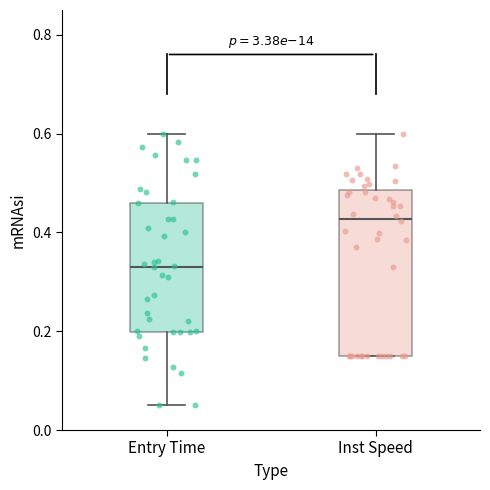

Reading left to right, read every box against the y-axis: the position of its median line, the range the box covers, and the ends of its whiskers. The values are not printed on the chart, so give them approximately, as read against the axis.

Entry Time: median 0.34, box 0.20 to 0.46, whiskers 0.06 to 0.60
Inst Speed: median 0.42, box 0.16 to 0.48, whiskers 0.16 to 0.60